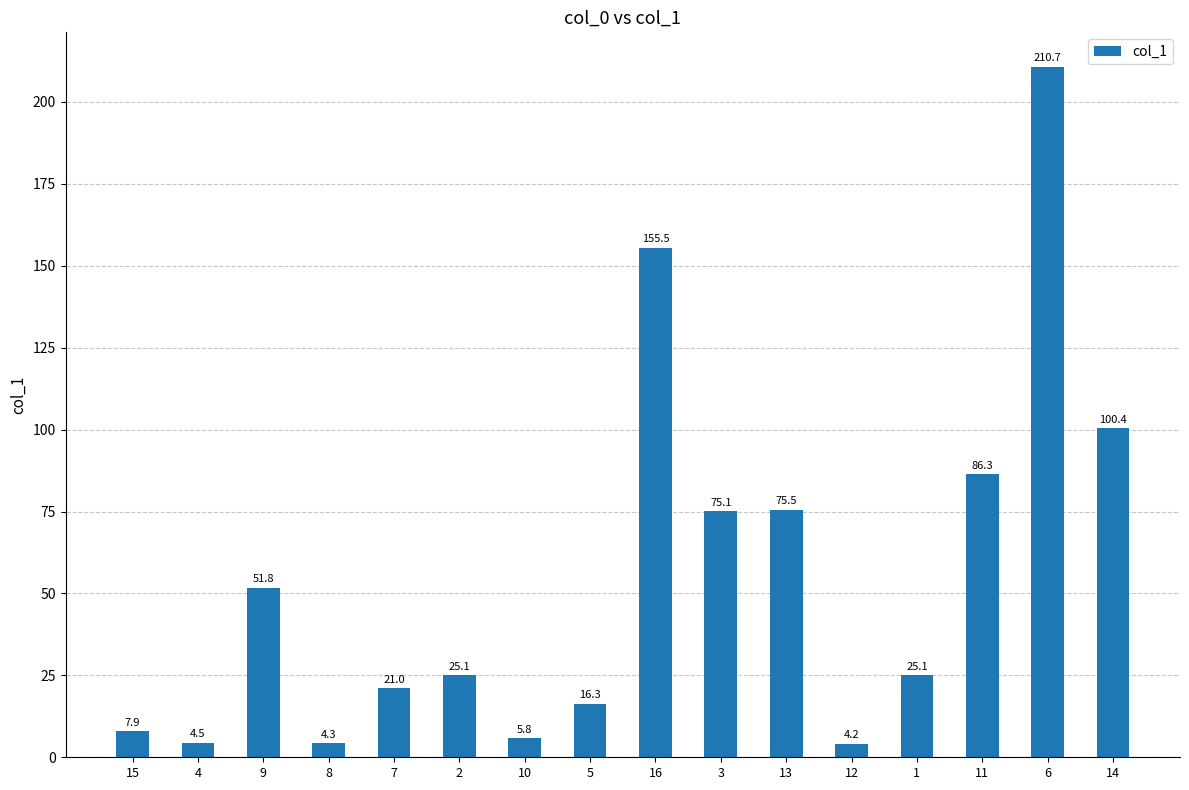

Which label corresponds to the largest value in the chart?

6